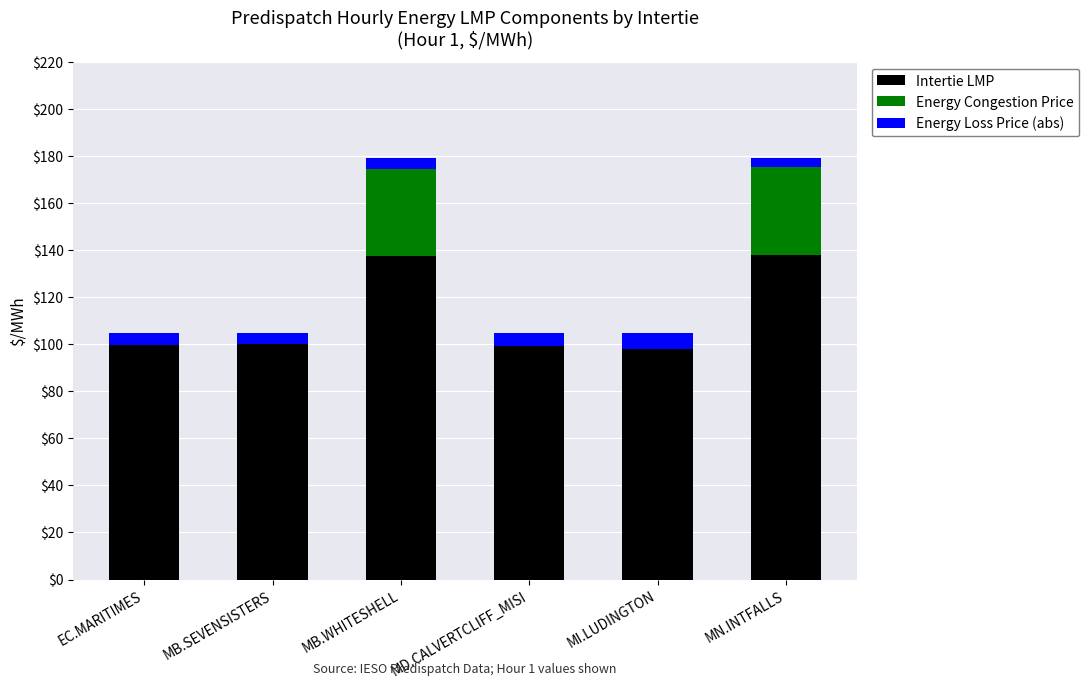

What is the sum of all Intertie LMP values?

672.2